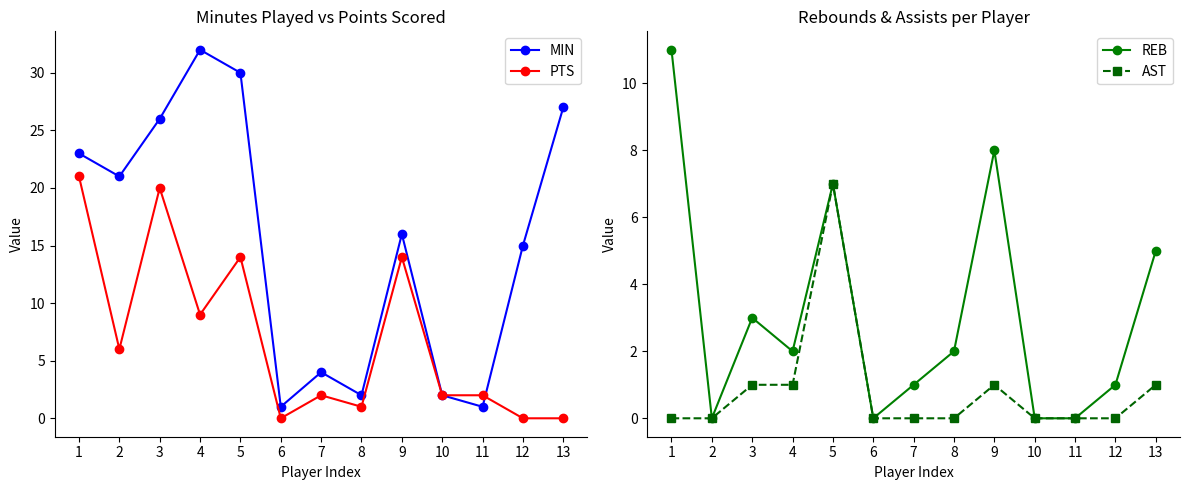

Does the chart display data point markers on the line(s)?

Yes